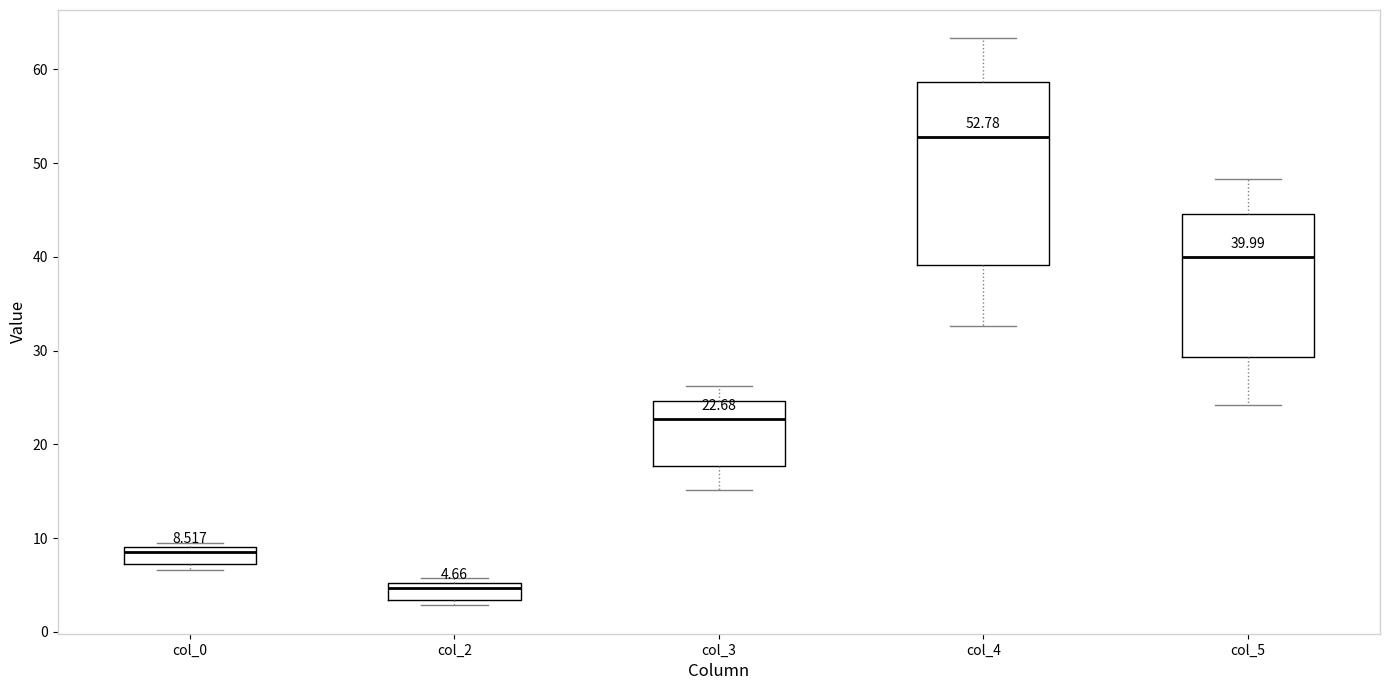

Comparing the boxes themselves (not the whiskers), which one is the tallest?

col_4